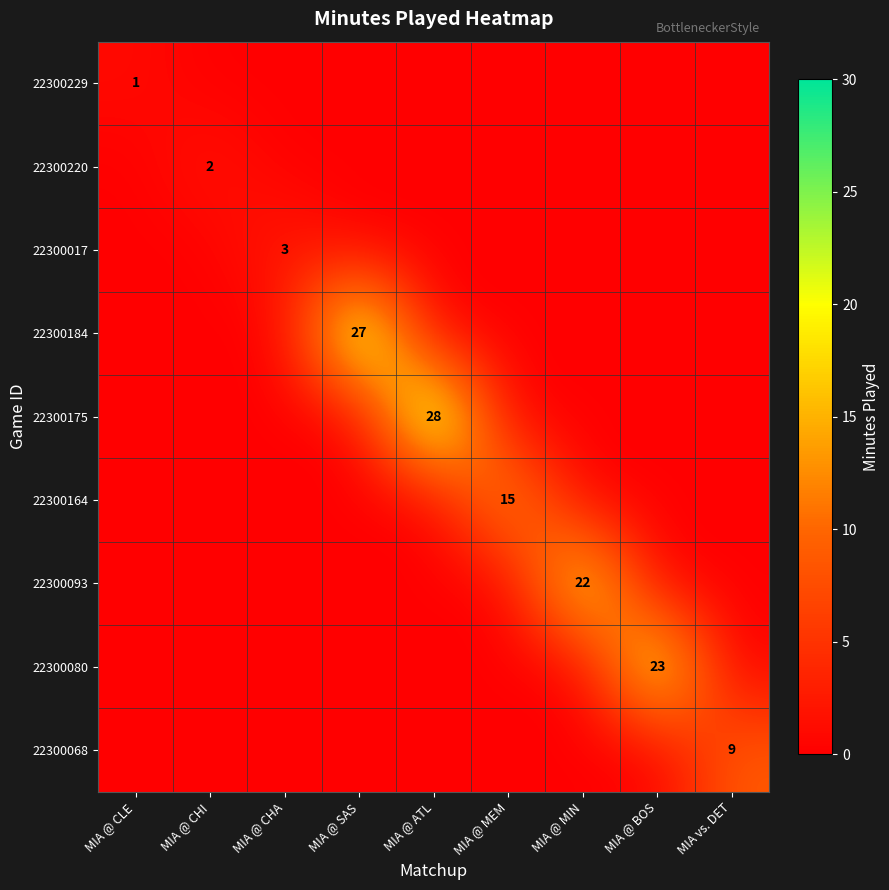

What is the total value across all series at MIA @ MEM?

15